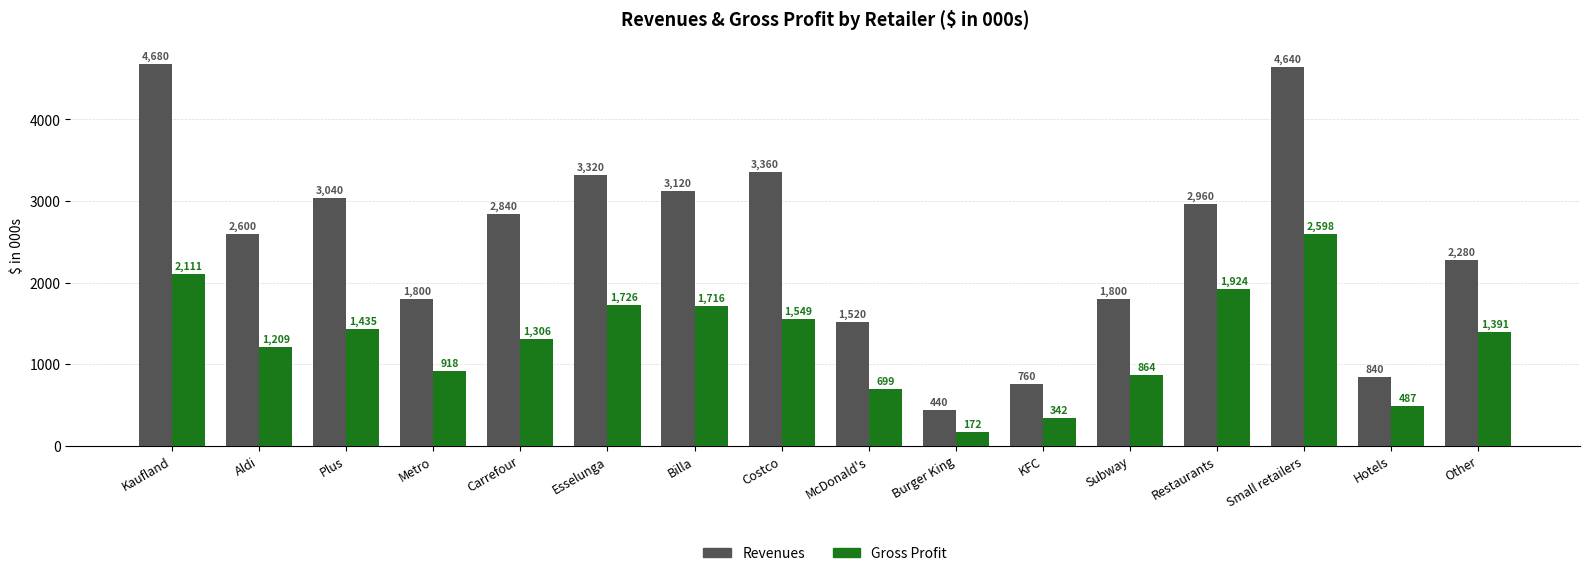

Which series has the widest spread of values?

Revenues